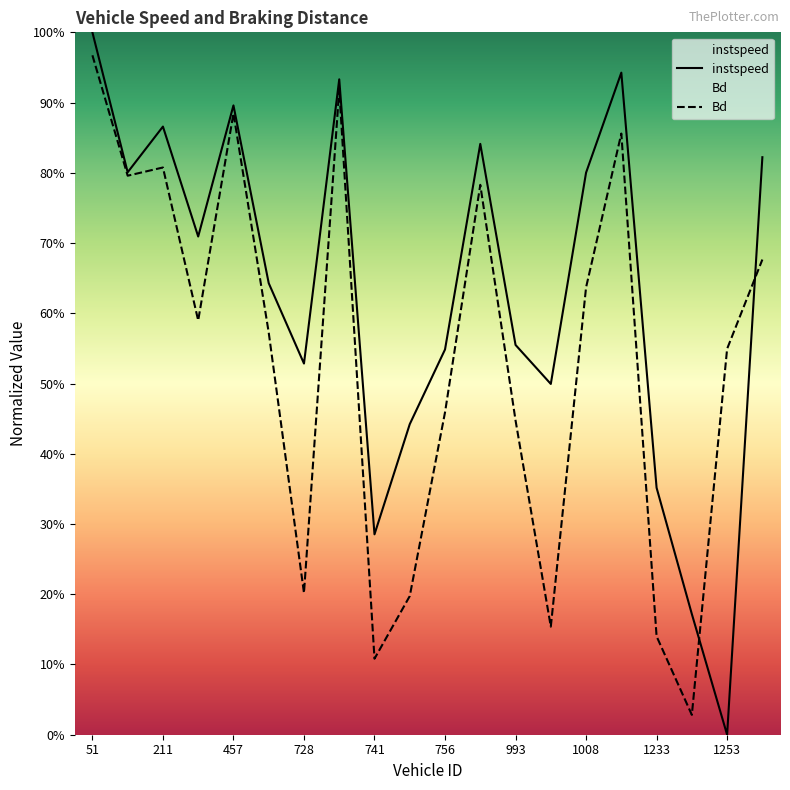

Rank the series by their maximum value, from lowest to highest.

Bd, instspeed